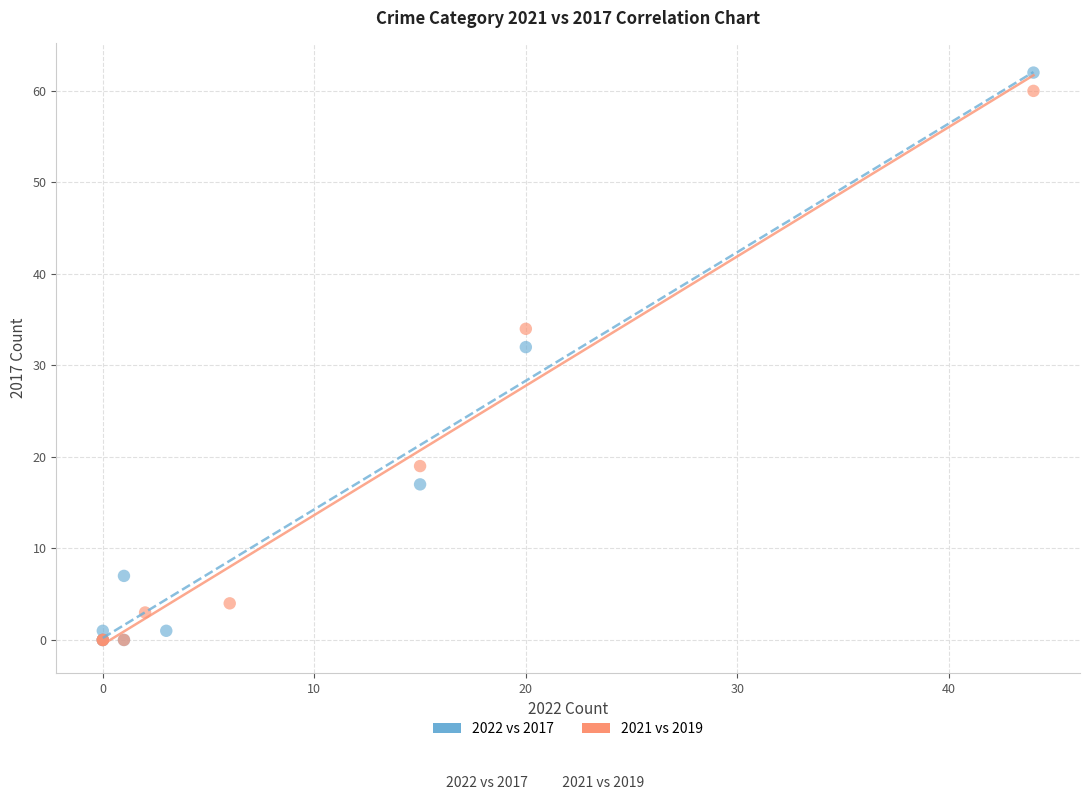

Which series has the largest Y range (max minus min)?

2022 vs 2017